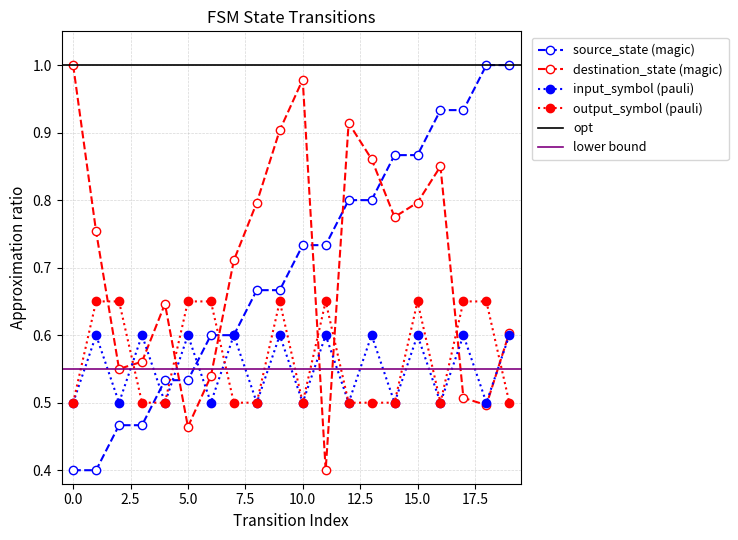

What is the average value of the output_symbol_numeric series?

0.6